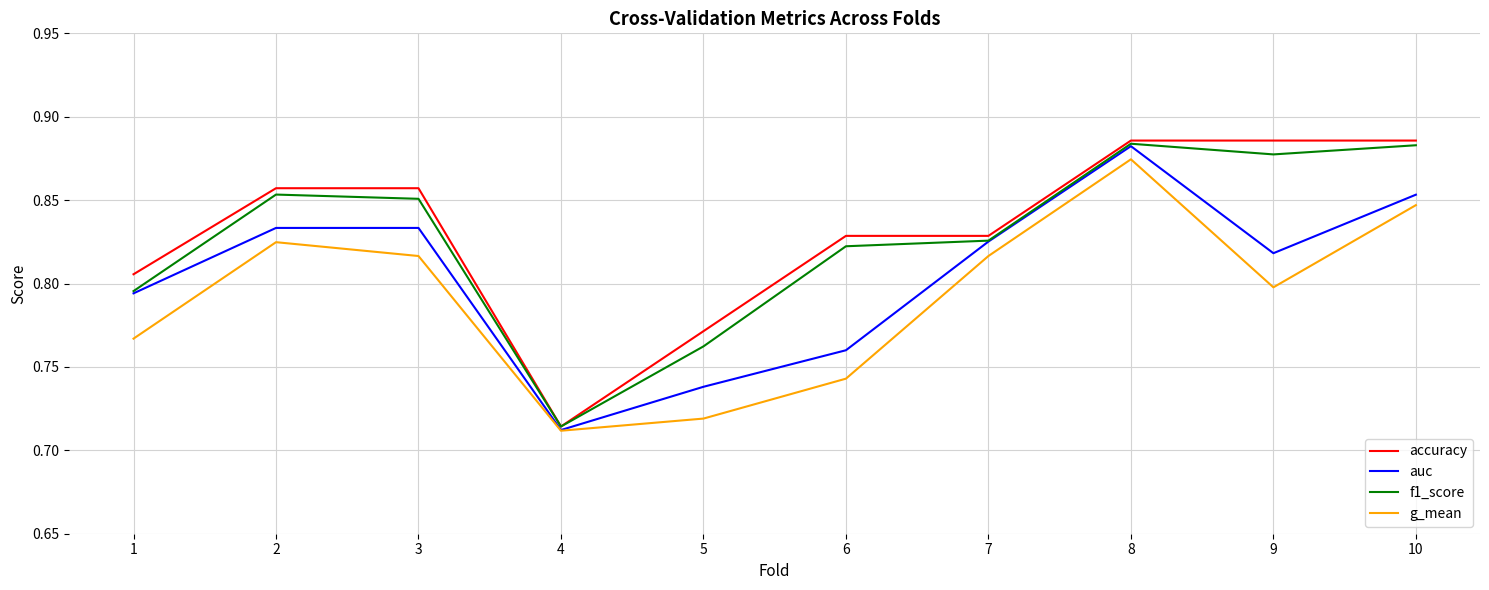

At which category is the sum across all series the highest?

8